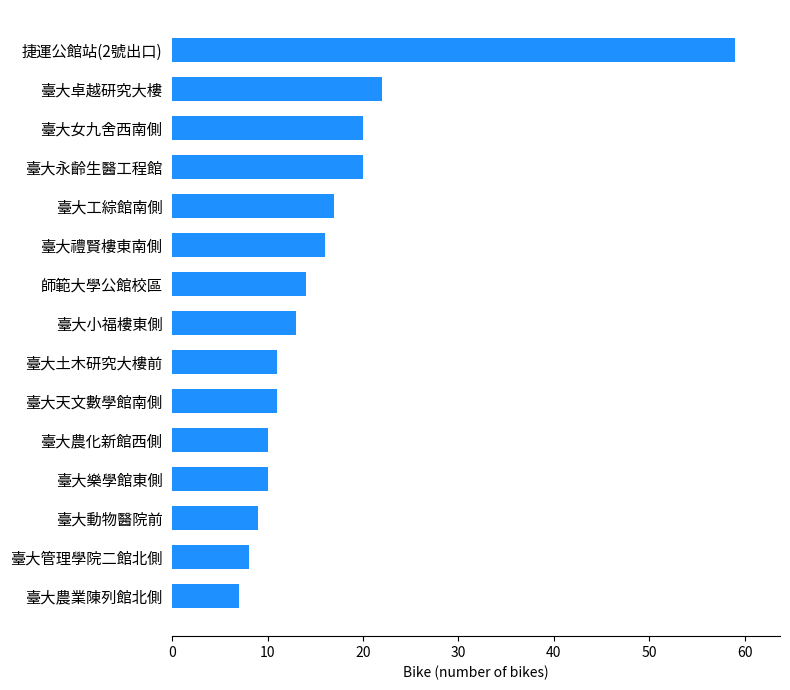

At which category does the chart reach its peak across all series?

捷運公館站(2號出口)